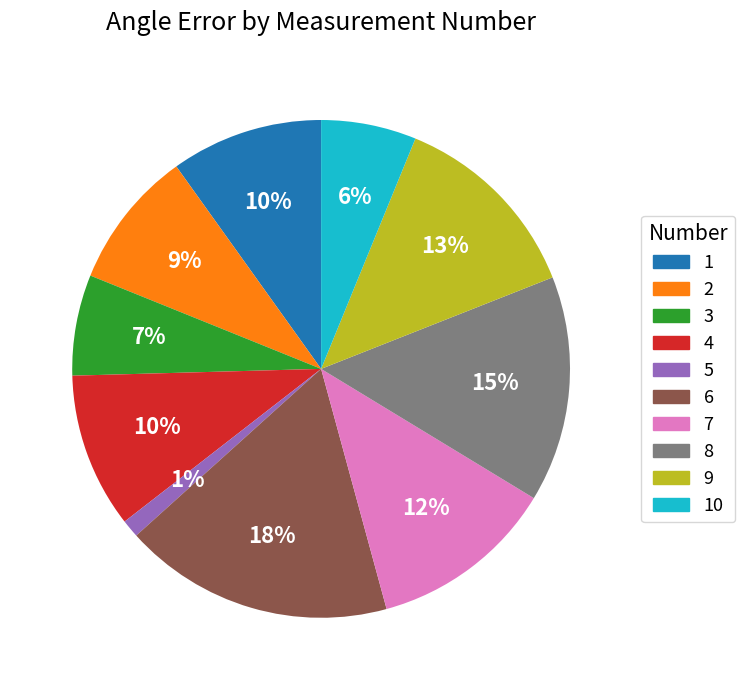

The 4 slice represents 10% of the pie. True or false?

True